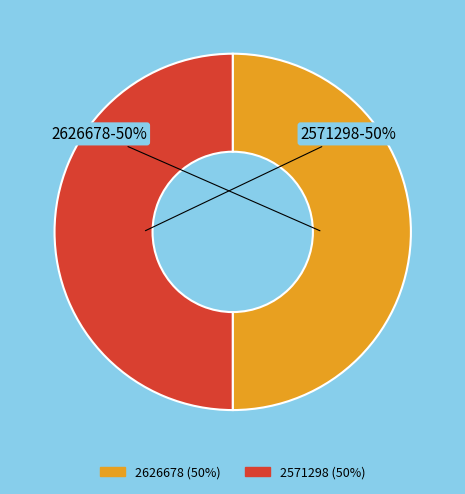

True or false: 2571298 accounts for 50% of the total.

True